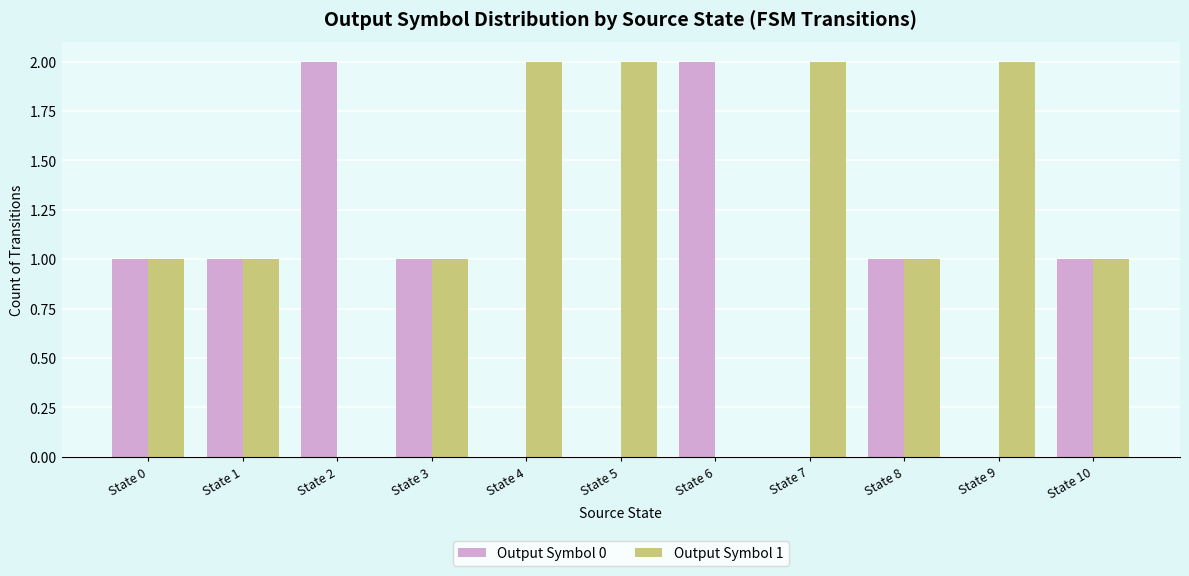

Is the value of Output Symbol 1 at State 1 greater than the value of Output Symbol 0 at State 9?

Yes